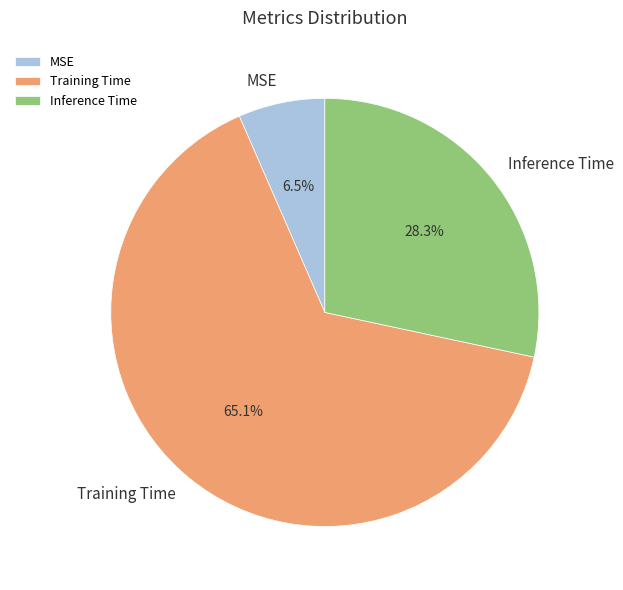

Combined, what portion of the pie is MSE and Training Time?

71.7%